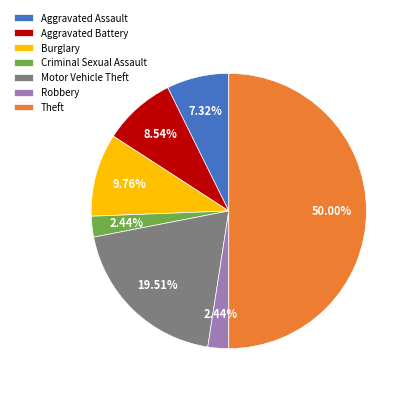

Approximately how many times larger is the value at Theft compared to Aggravated Assault?

6.8